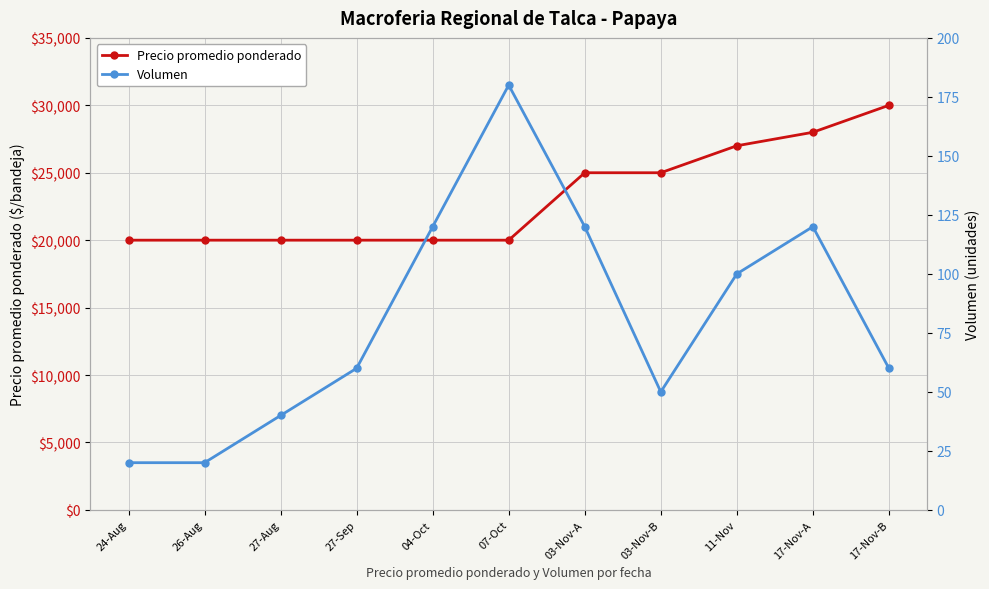

True or false: Volumen and Precio promedio ponderado cross at least once.

False